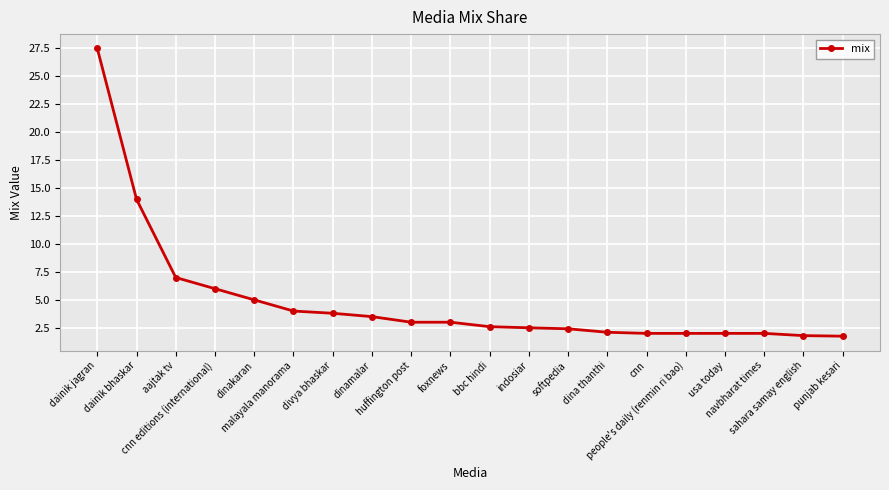

What is the sum of all values?

98.0